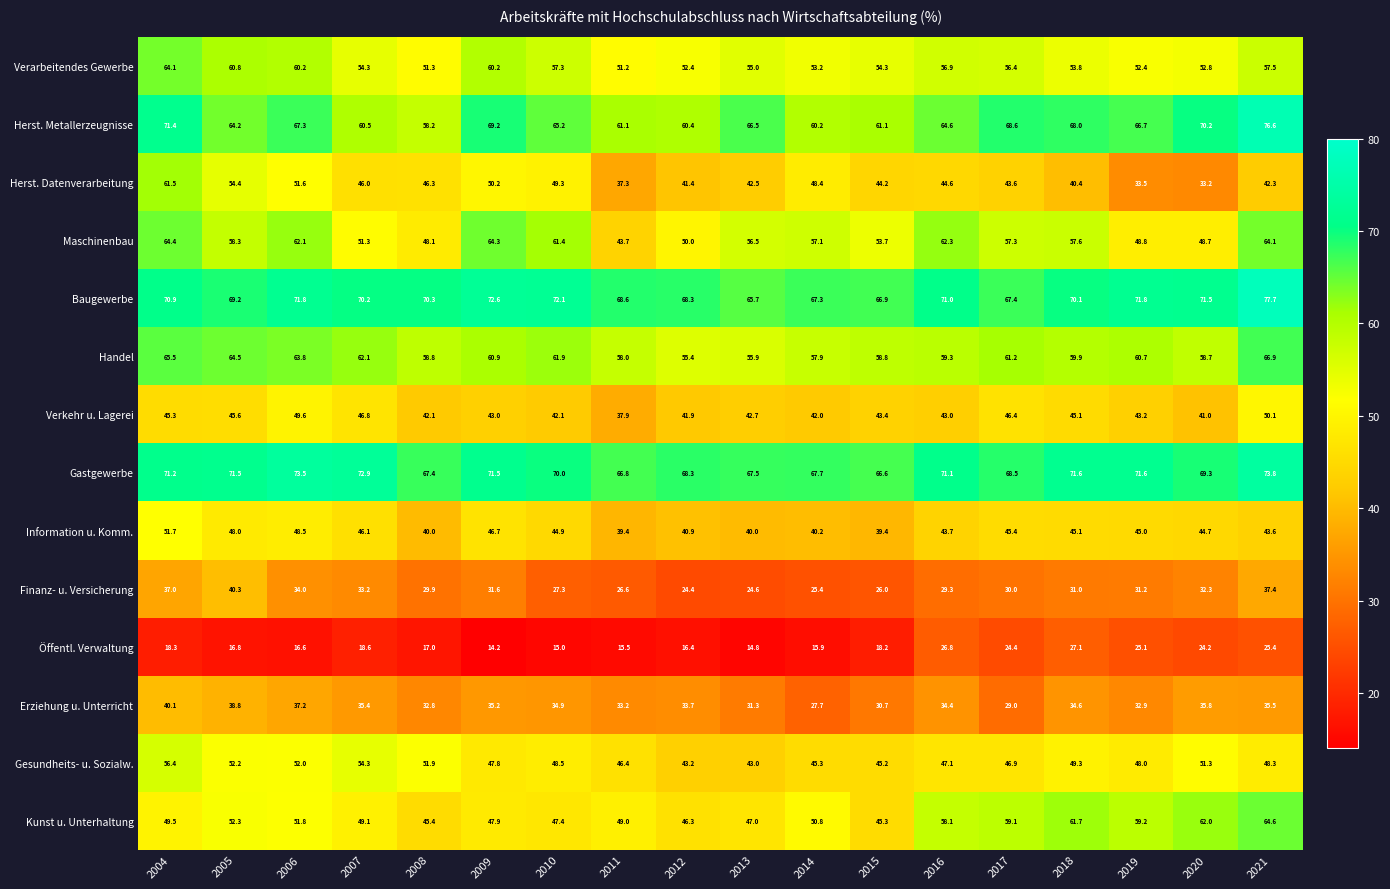

At which category does the chart reach its minimum across all series?

2009